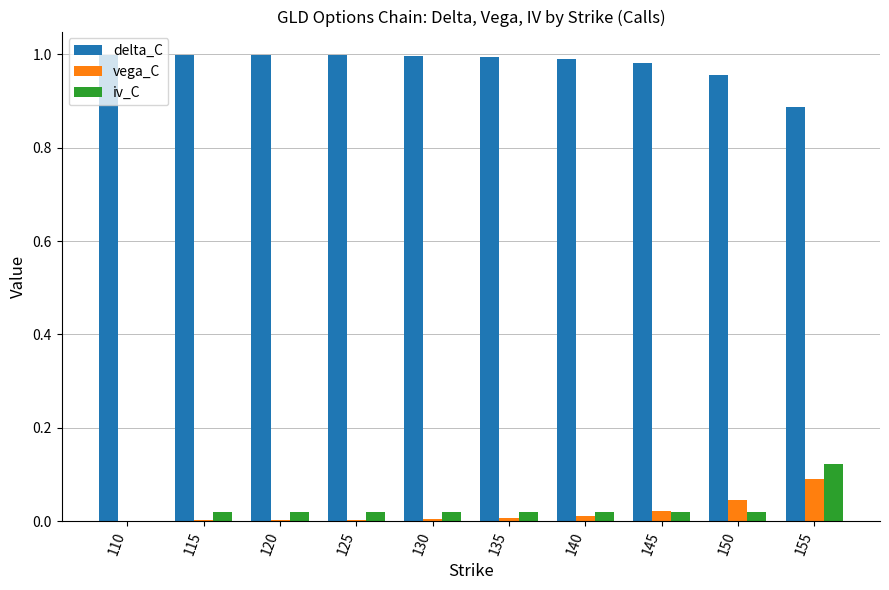

What is the sum of all delta_C values?

9.8